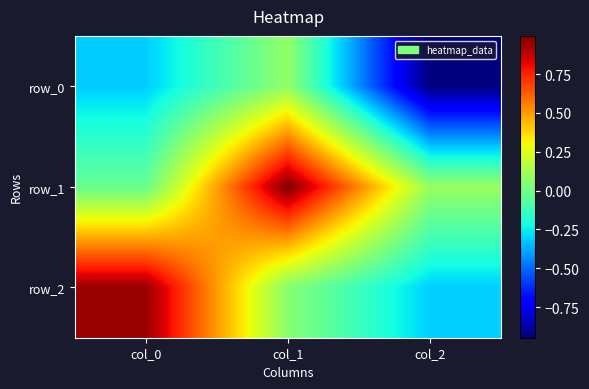

Is it true that row_2 equals 0.1 at col_1?

True